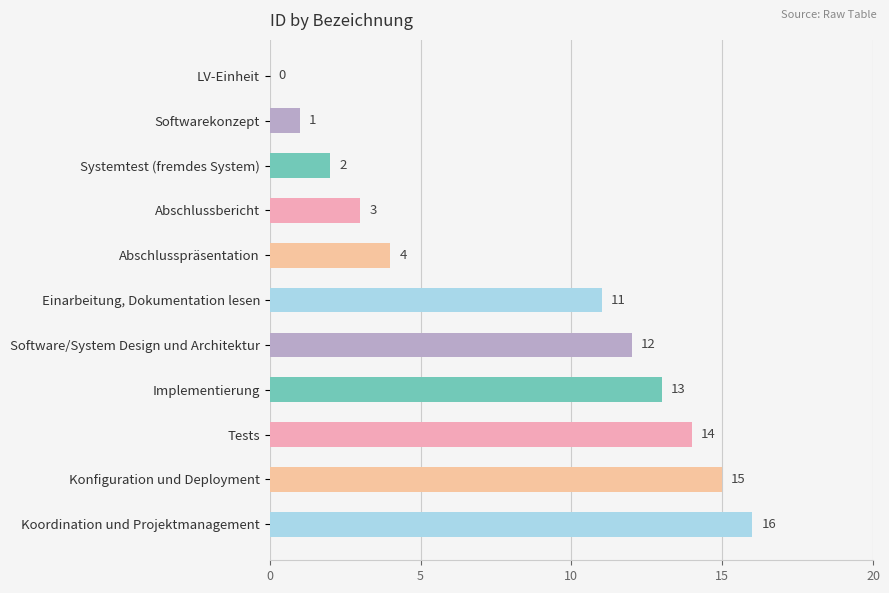

Between Systemtest (fremdes System) and Einarbeitung, Dokumentation lesen, which is larger?

Einarbeitung, Dokumentation lesen